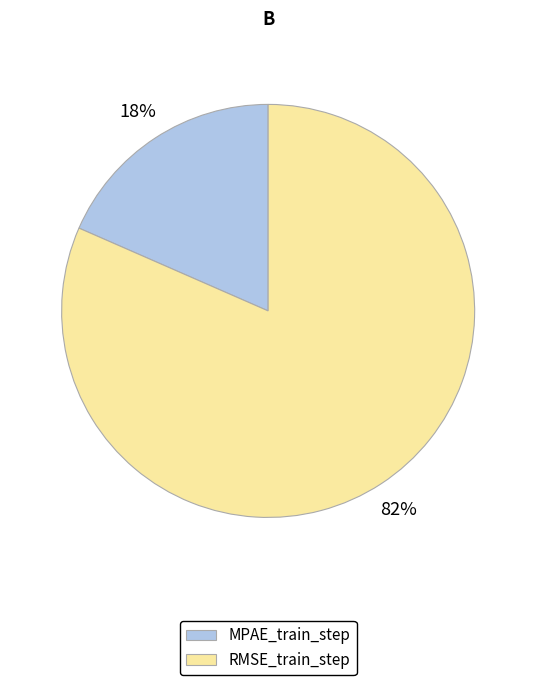

Which category has the smallest portion of the pie?

MPAE_train_step